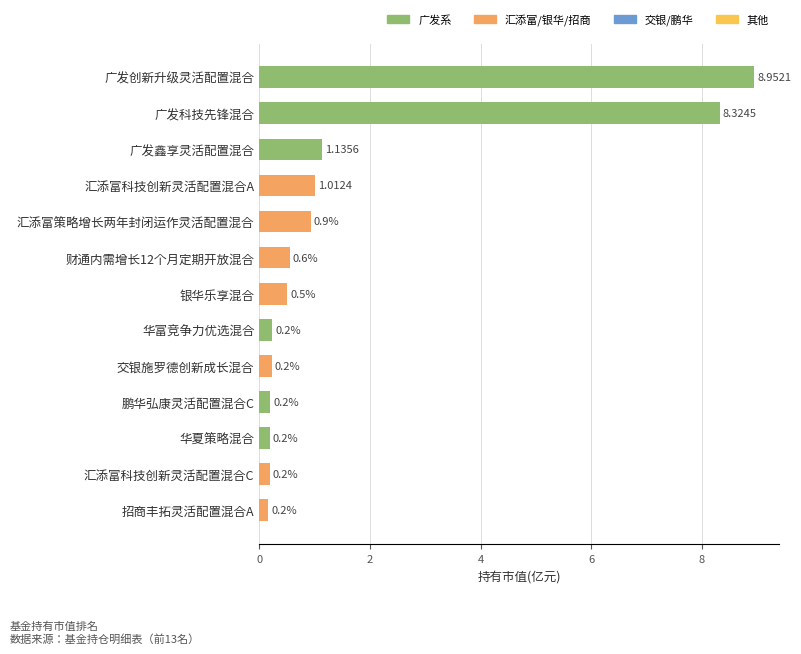

How many bars are there in total?

13